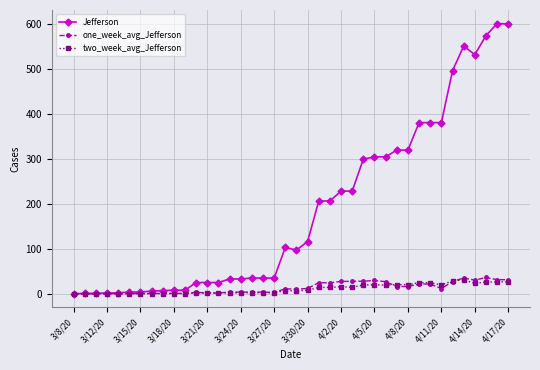

Which series has the largest total across all categories?

Jefferson